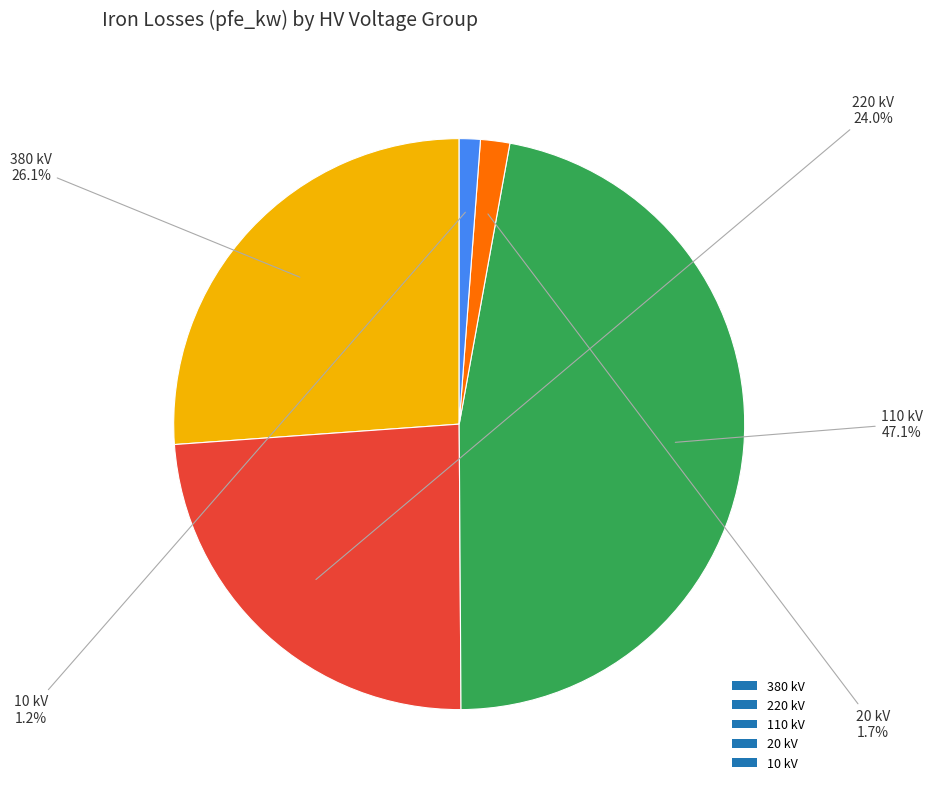

How many segments does this pie chart have?

5